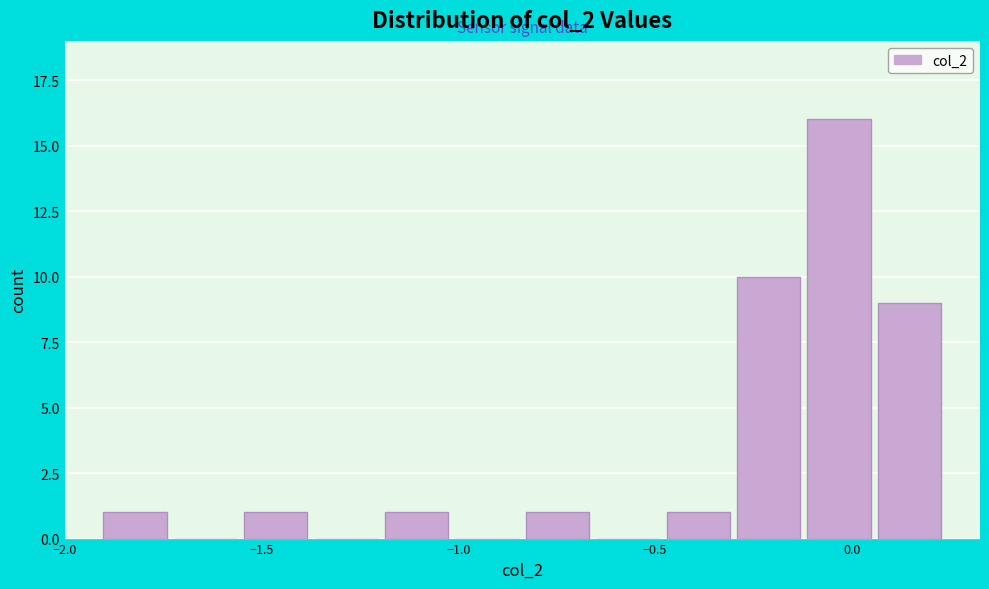

Read against the x-axis, roughly where is the centre of the tallest bar?

-0.05